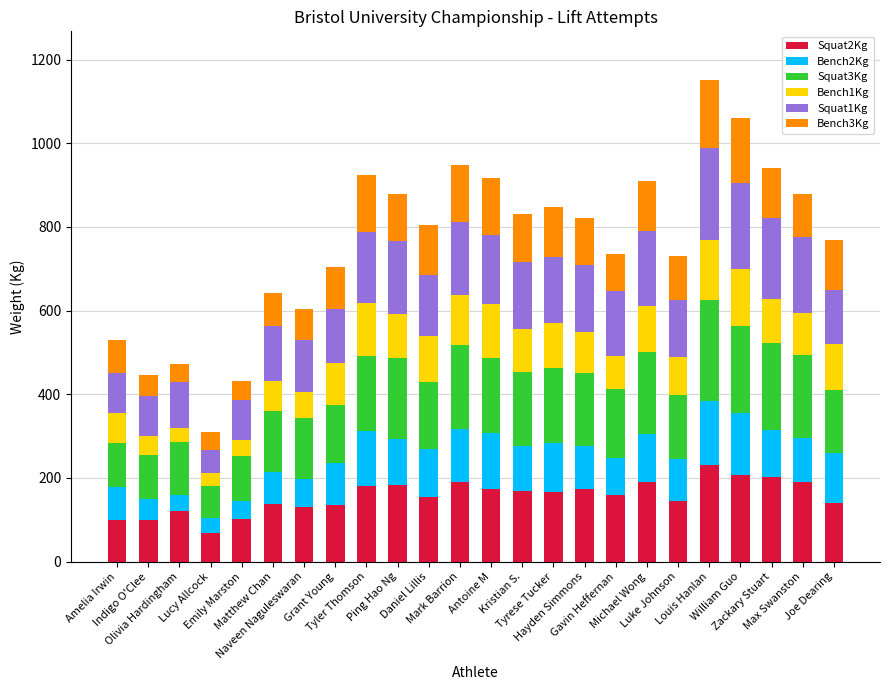

What is the highest value of the Squat2Kg series?

230.0